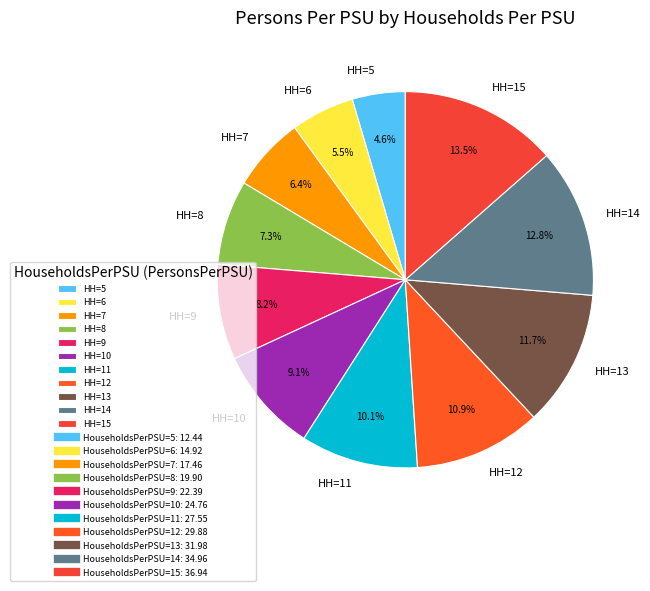

What percentage is NOT represented by HH=10?

90.9%